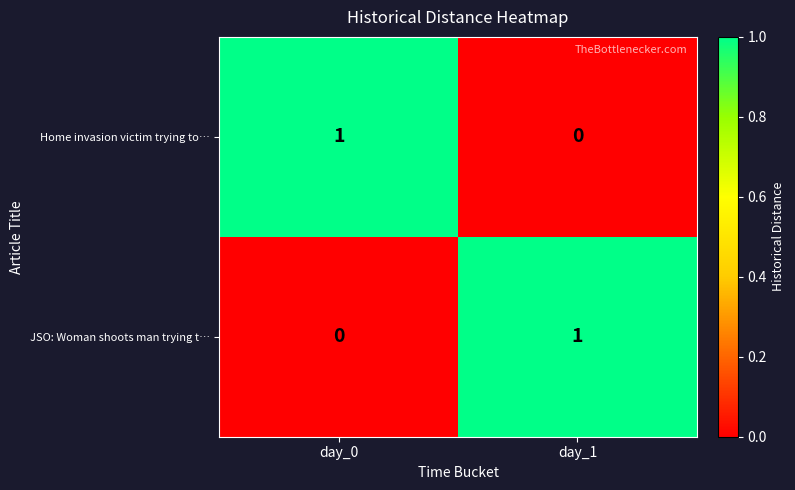

True or false: JSO: Woman shoots man trying t… has a value of 0 at day_0.

True